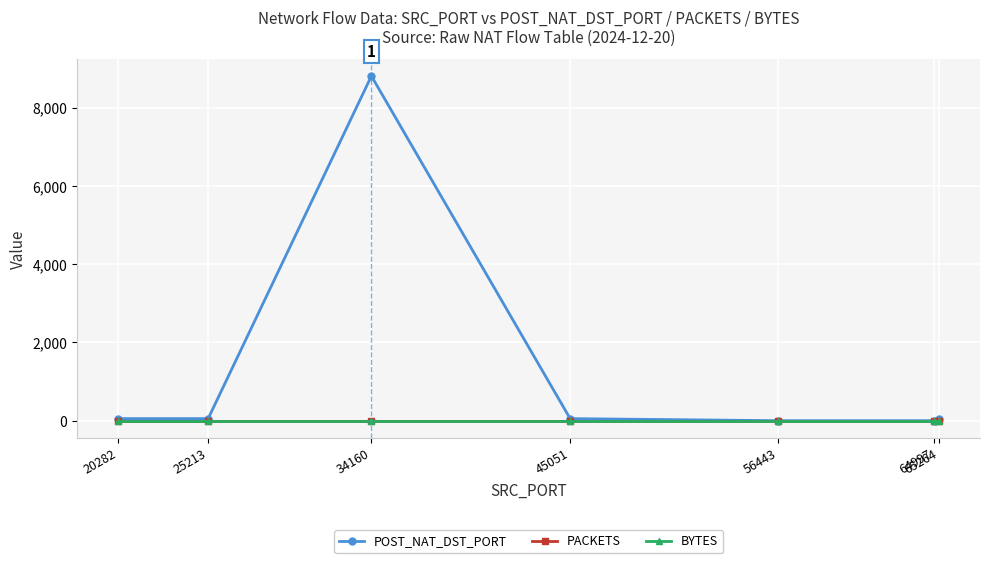

Is this an area chart (filled region under the line)?

No